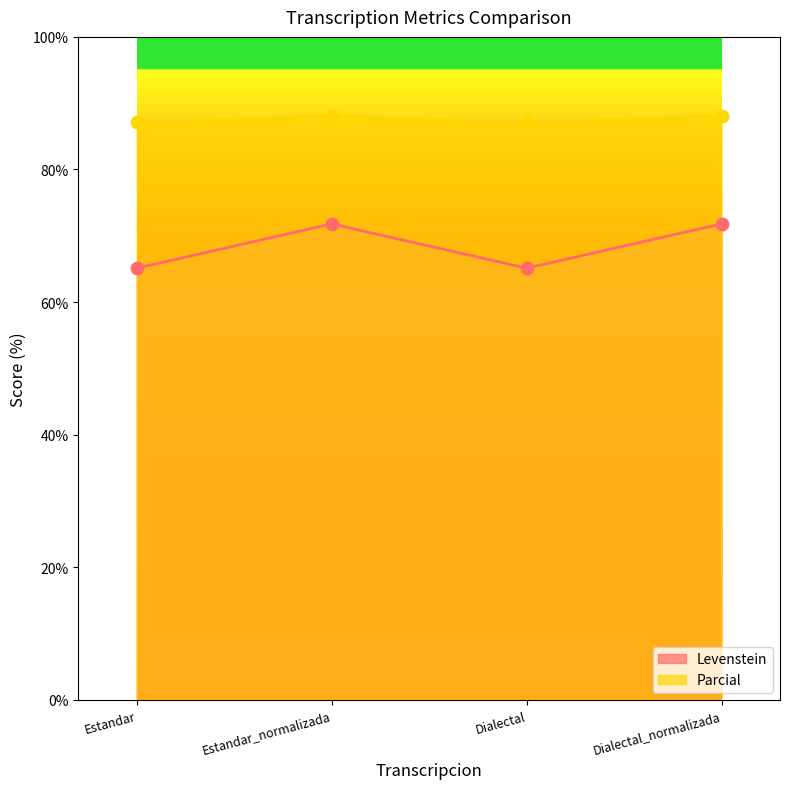

Which series has the widest spread of Y values?

Levenstein